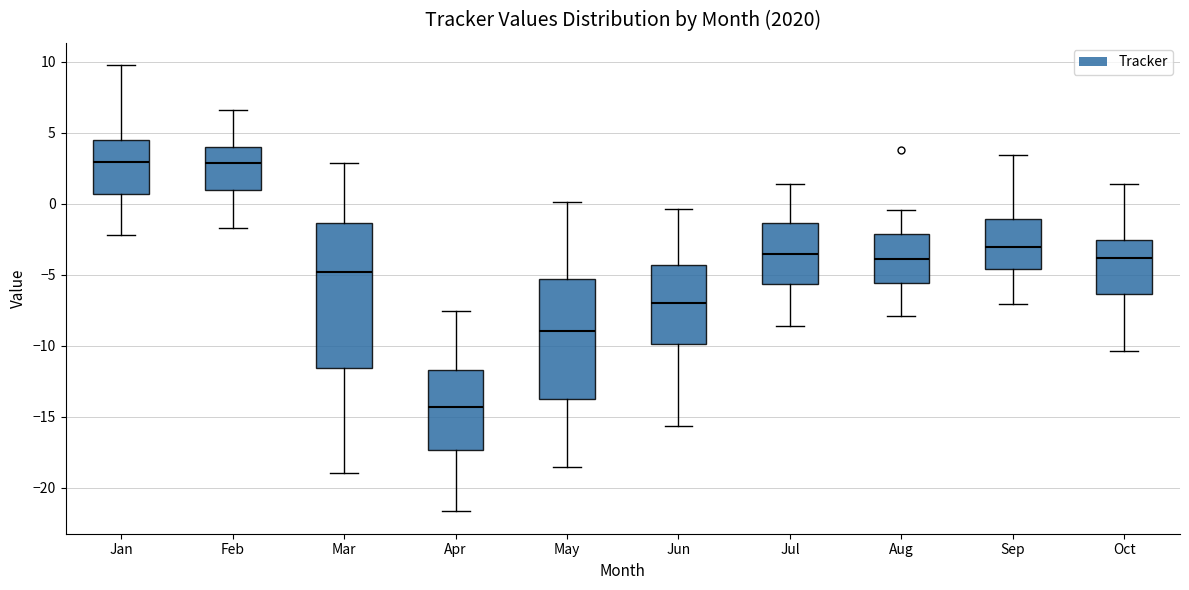

Reading left to right, transcribe this box plot: for each box, give where its median line is, the range the box spans, and where its two whiskers end, as read against the y-axis. The values are not printed on the chart, so give them approximately, as read against the axis.

Jan: median 3.0, box 0.5 to 4.5, whiskers -2.0 to 10.0
Feb: median 3.0, box 1.0 to 4.0, whiskers -1.5 to 6.5
Mar: median -5.0, box -11.5 to -1.5, whiskers -19.0 to 3.0
Apr: median -14.5, box -17.5 to -11.5, whiskers -21.5 to -7.5
May: median -9.0, box -13.5 to -5.5, whiskers -18.5 to 0.0
Jun: median -7.0, box -10.0 to -4.5, whiskers -15.5 to -0.5
Jul: median -3.5, box -5.5 to -1.5, whiskers -8.5 to 1.5
Aug: median -4.0, box -5.5 to -2.0, whiskers -8.0 to -0.5
Sep: median -3.0, box -4.5 to -1.0, whiskers -7.0 to 3.5
Oct: median -4.0, box -6.5 to -2.5, whiskers -10.5 to 1.5